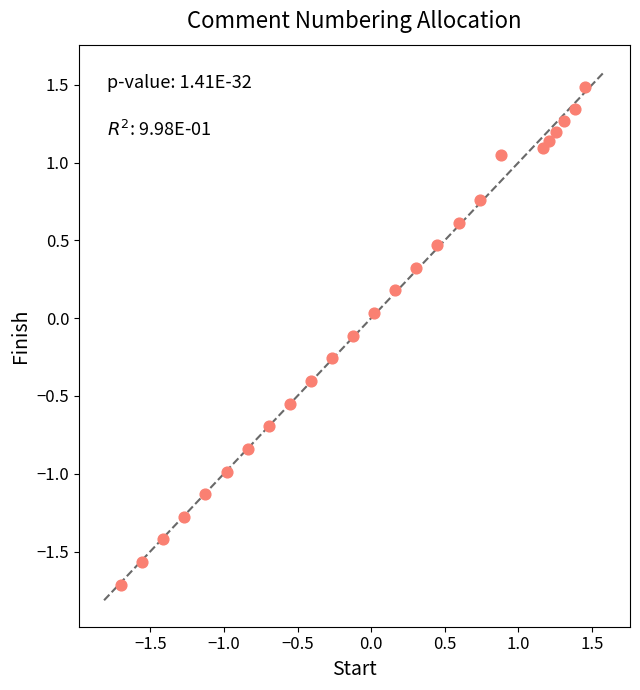

What is the range of X values (max minus min)?

3.2